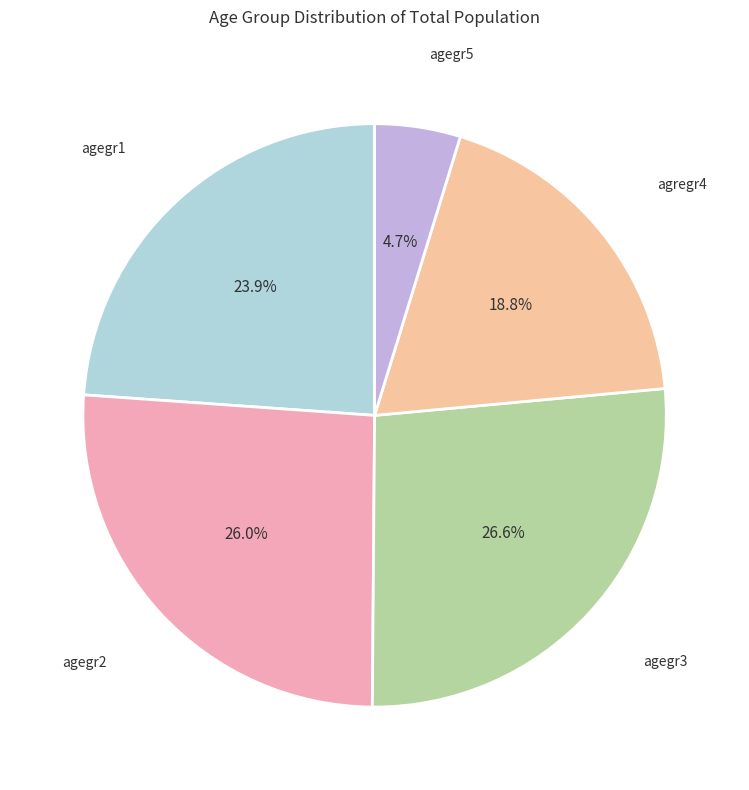

Rank the categories by value from lowest to highest.

agegr5, agregr4, agegr1, agegr2, agegr3